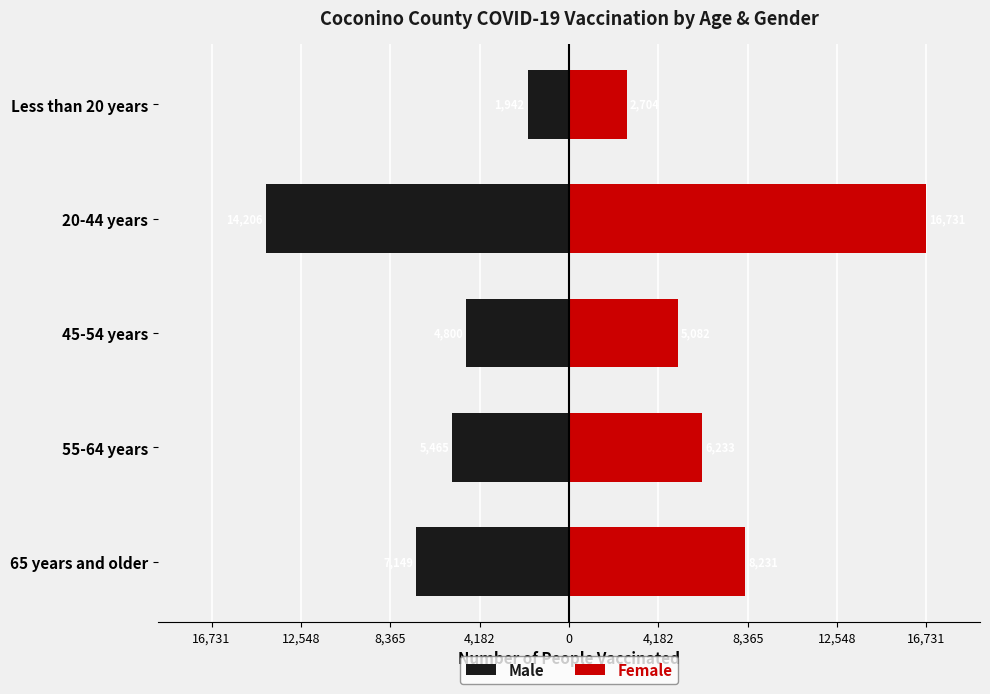

Reading left to right, extract all data points from this chart.

Male: -7149	-5465	-4800	-14206	-1942
Female: 8231	6233	5082	16731	2704